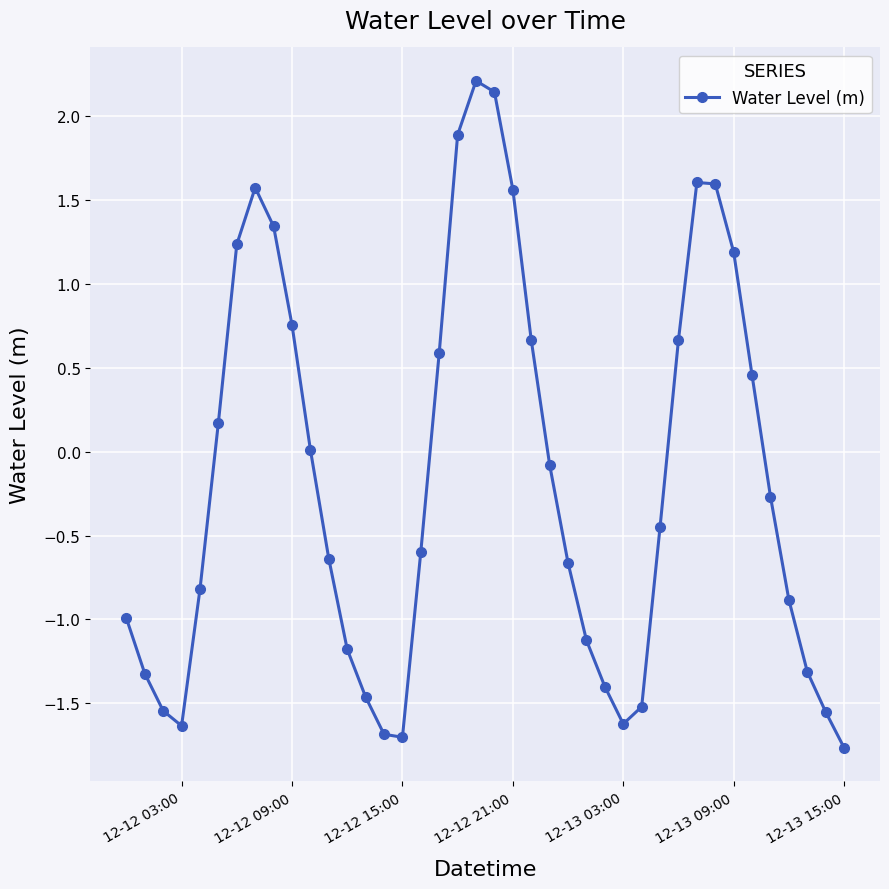

What is the value of the 8th point from the left?

1.6